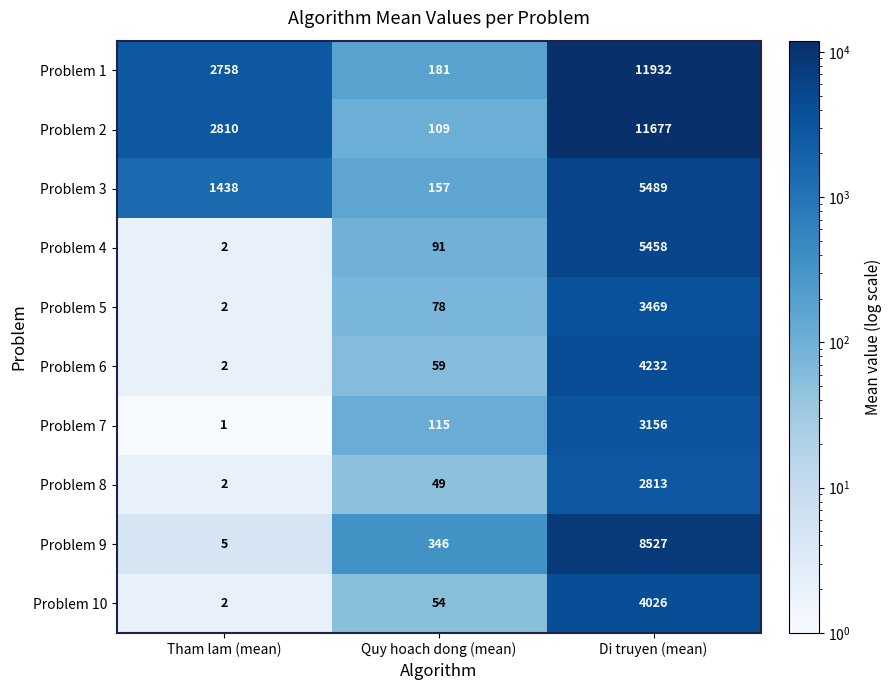

Between Tham lam (mean) and Quy hoach dong (mean), which series saw the biggest shift?

Problem 2